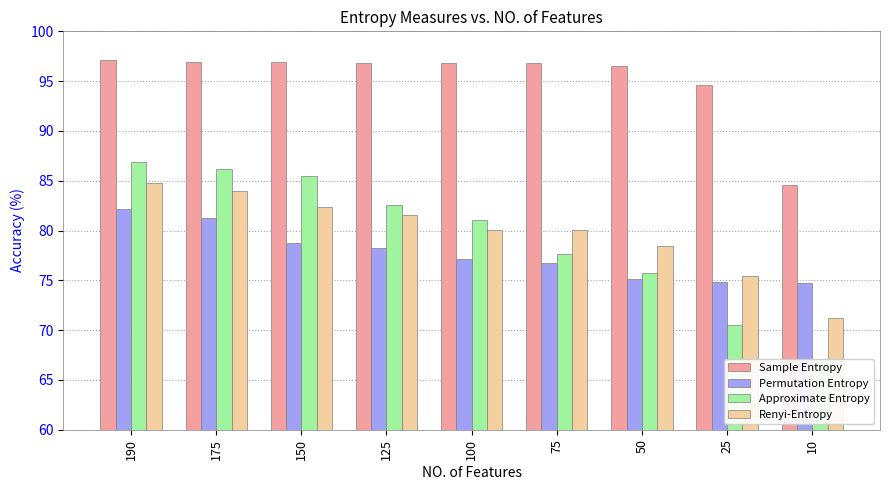

What is the difference between the maximum and minimum values in the Approximate Entropy series?

19.8